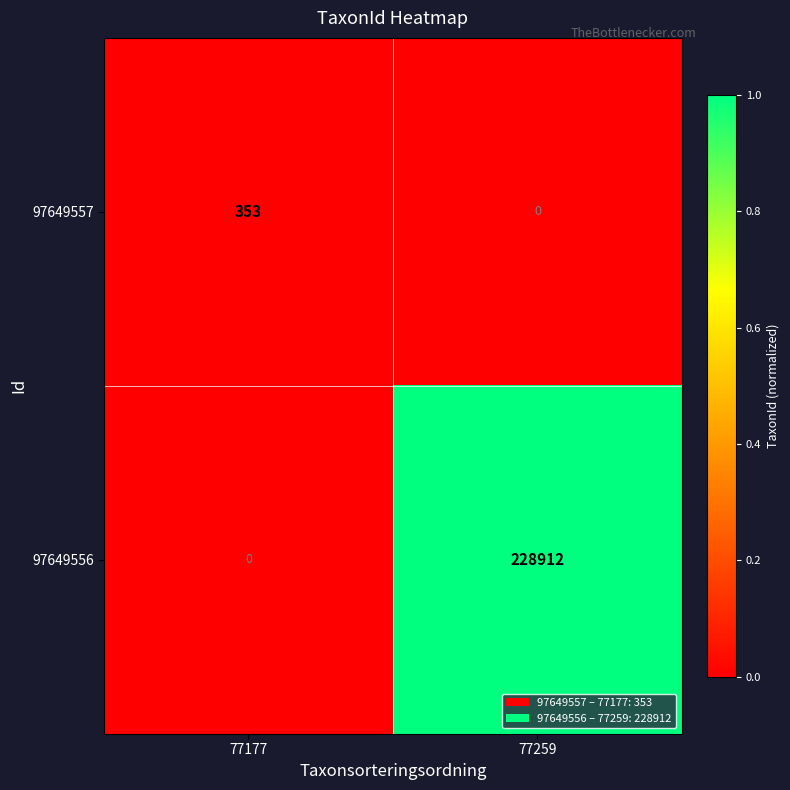

Rank the series by their maximum value, from lowest to highest.

97649557, 97649556